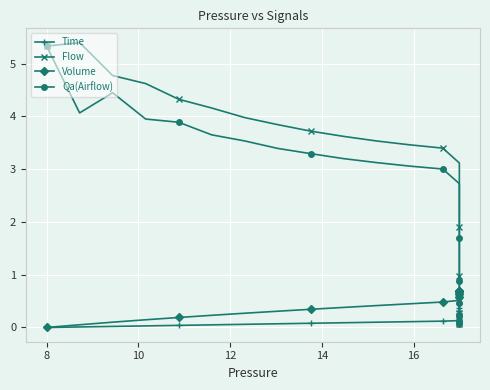

How many intersections are there between Volume and Flow?

1